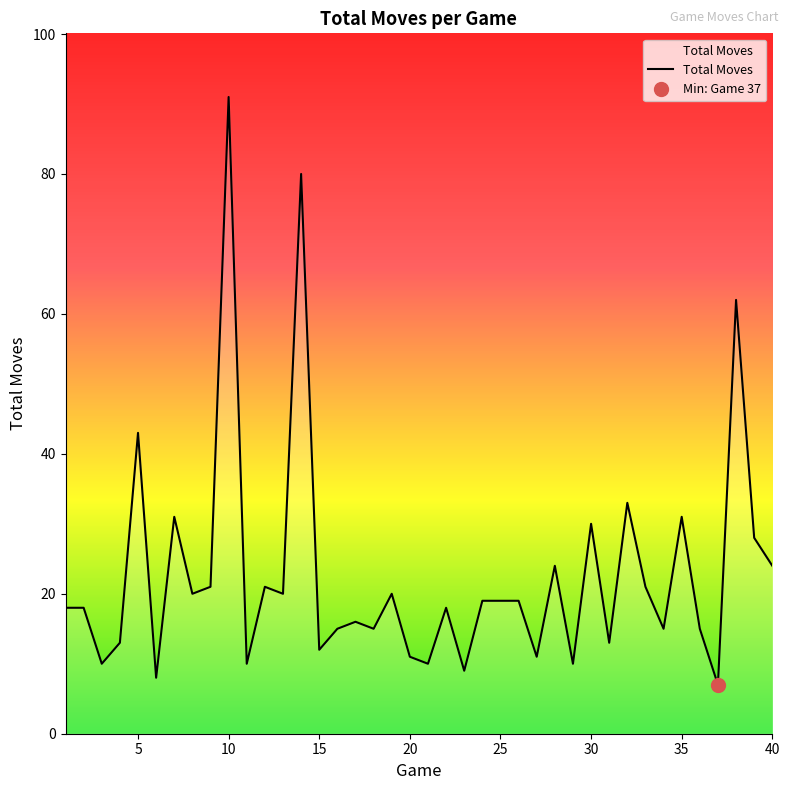

Reading right to left, extract all data points from this chart.

24	28	62	7	15	31	15	21	33	13	30	10	24	11	19	19	19	9	18	10	11	20	15	16	15	12	80	20	21	10	91	21	20	31	8	43	13	10	18	18